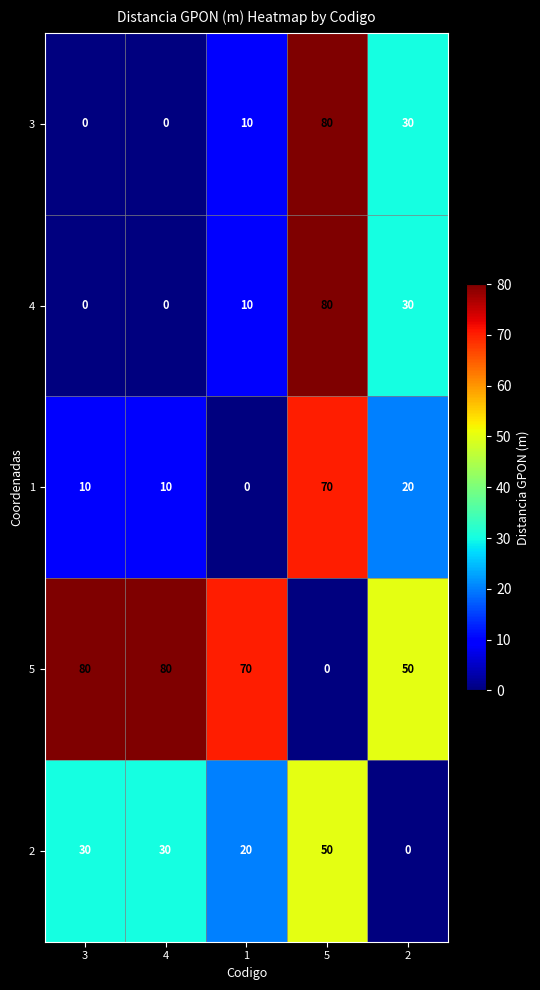

The 5 series shows 70 at 1. True or false?

True